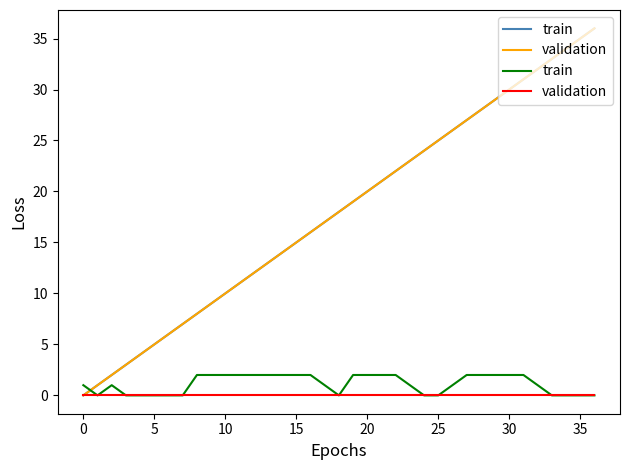

The value of train at 17 is 1. True or false?

False